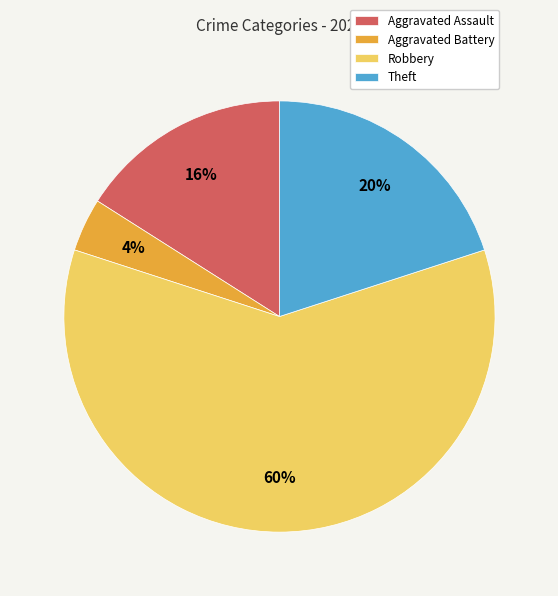

Combined, do Theft and Aggravated Battery account for over 50%?

No